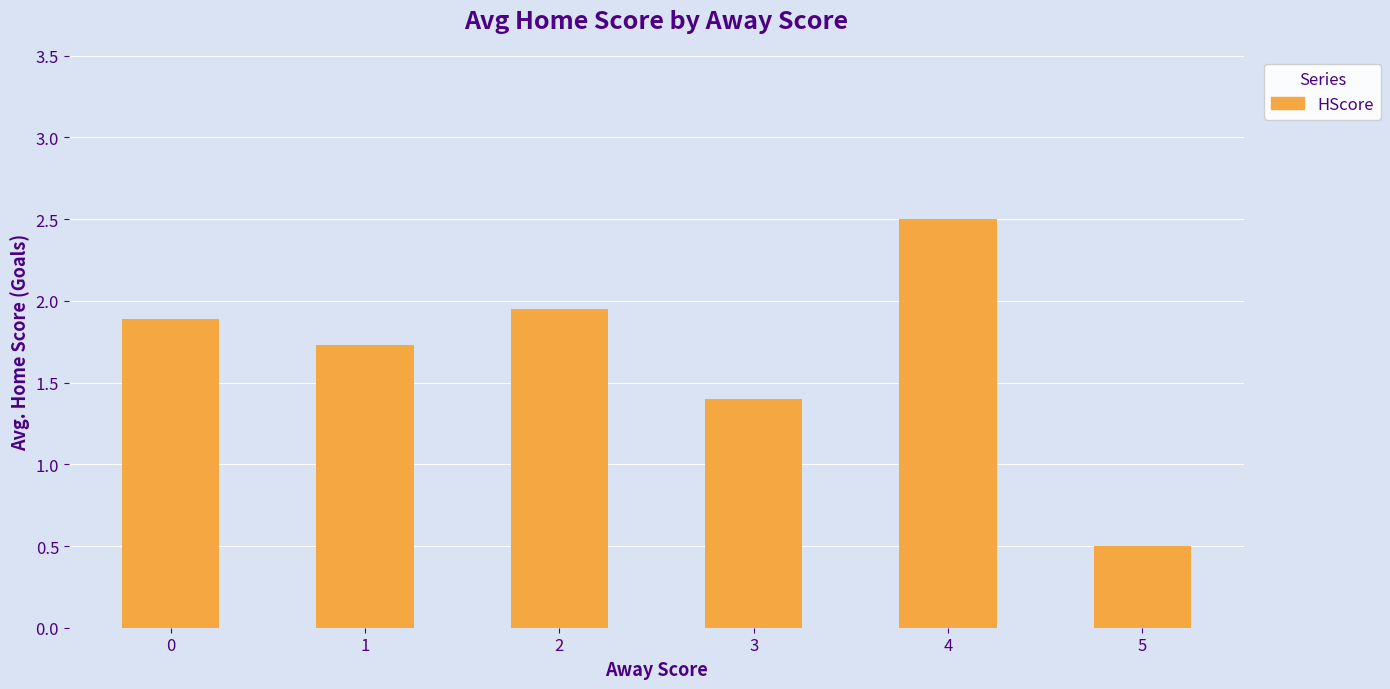

What is the value of the 2nd bar from the left?

1.7